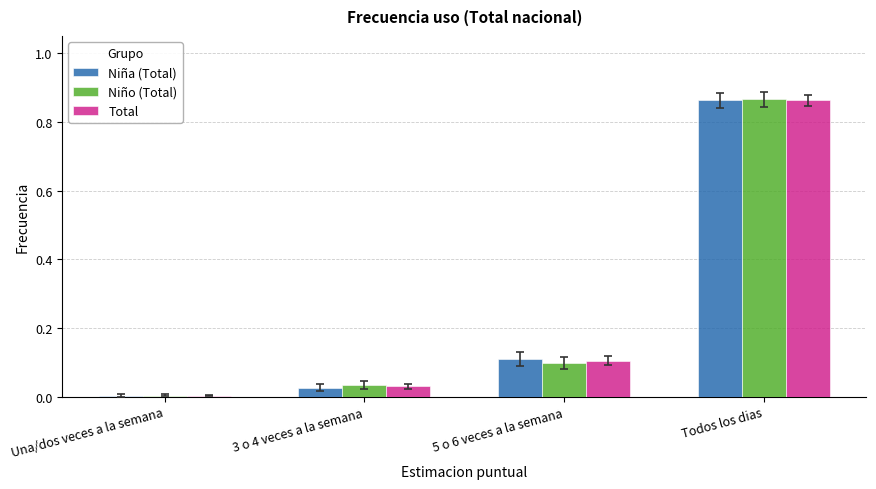

At which category is the sum across all series the highest?

Todos los dias